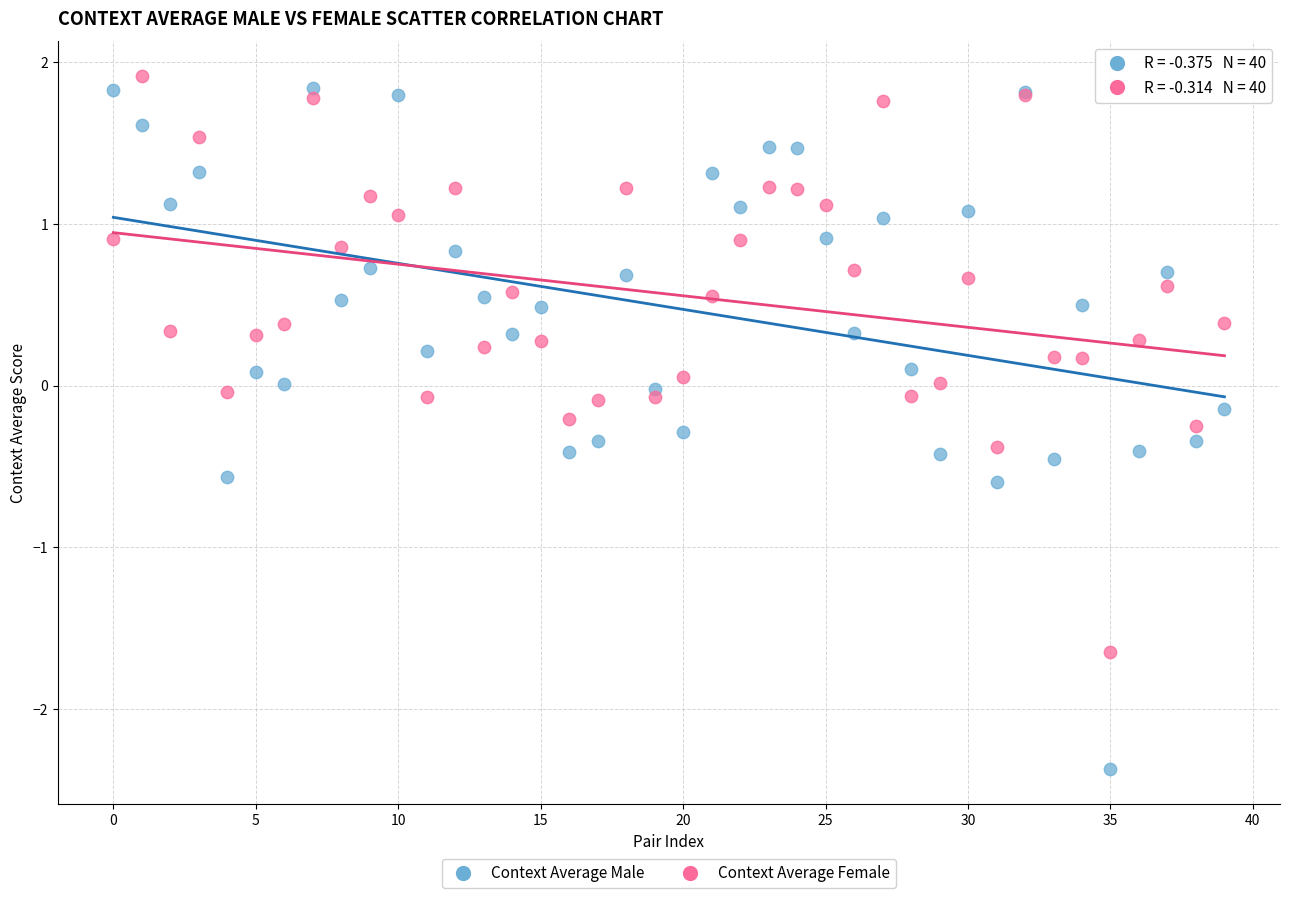

Which series contains the lowest Y value?

Context Average Male